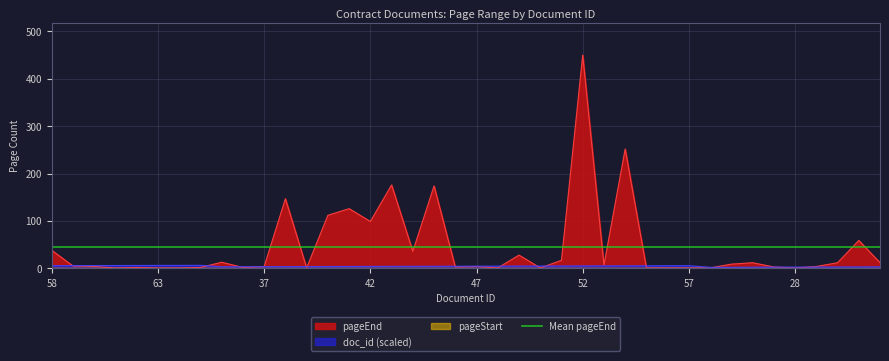

What is the total value across all series at 39?

4.9